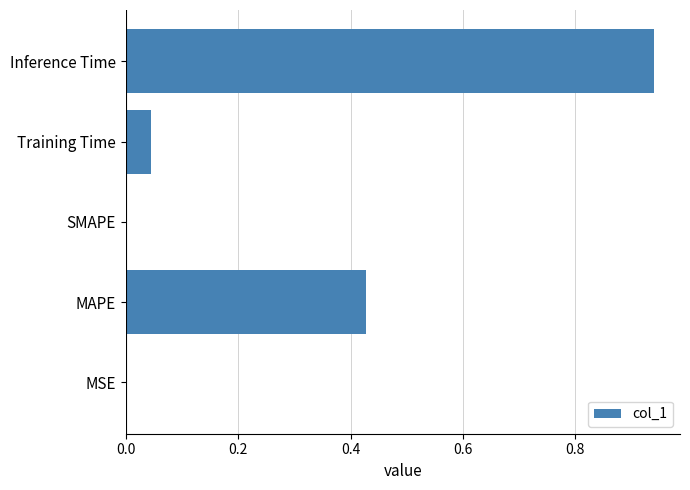

The value at Training Time is 0.0. True or false?

True